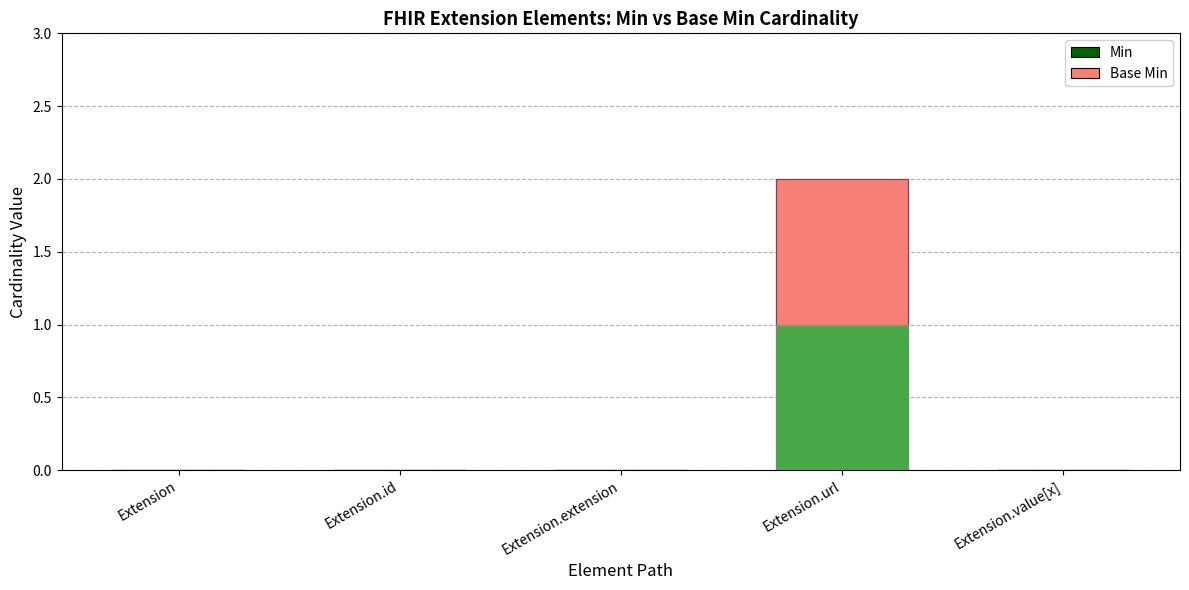

What are all the series names shown in the legend?

Min, Base Min